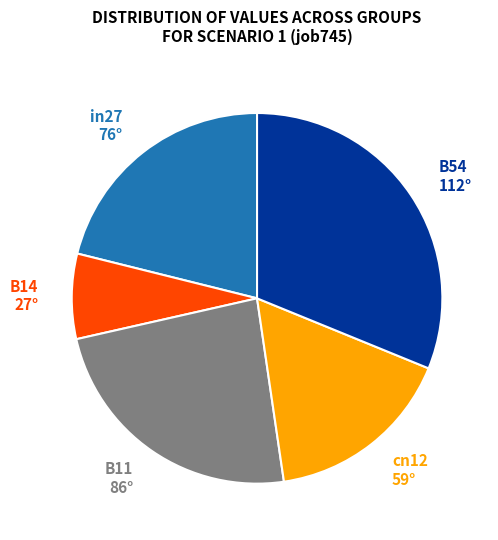

The B54 slice represents 39% of the pie. True or false?

False